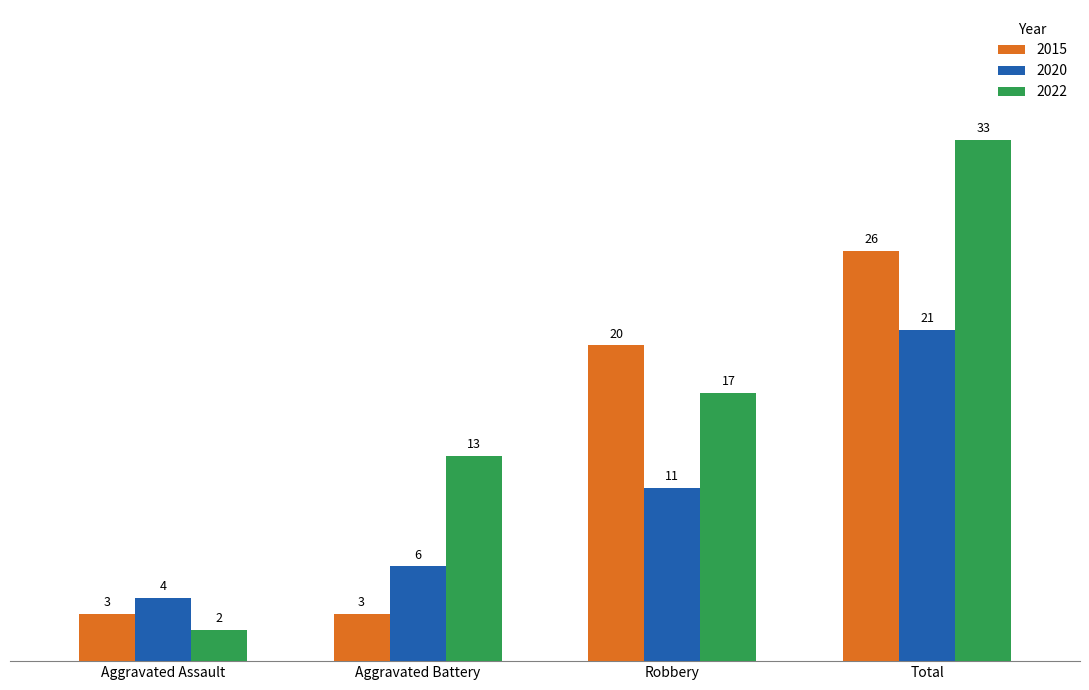

Is the value of 2020 at Aggravated Battery greater than the value of 2022 at Robbery?

No